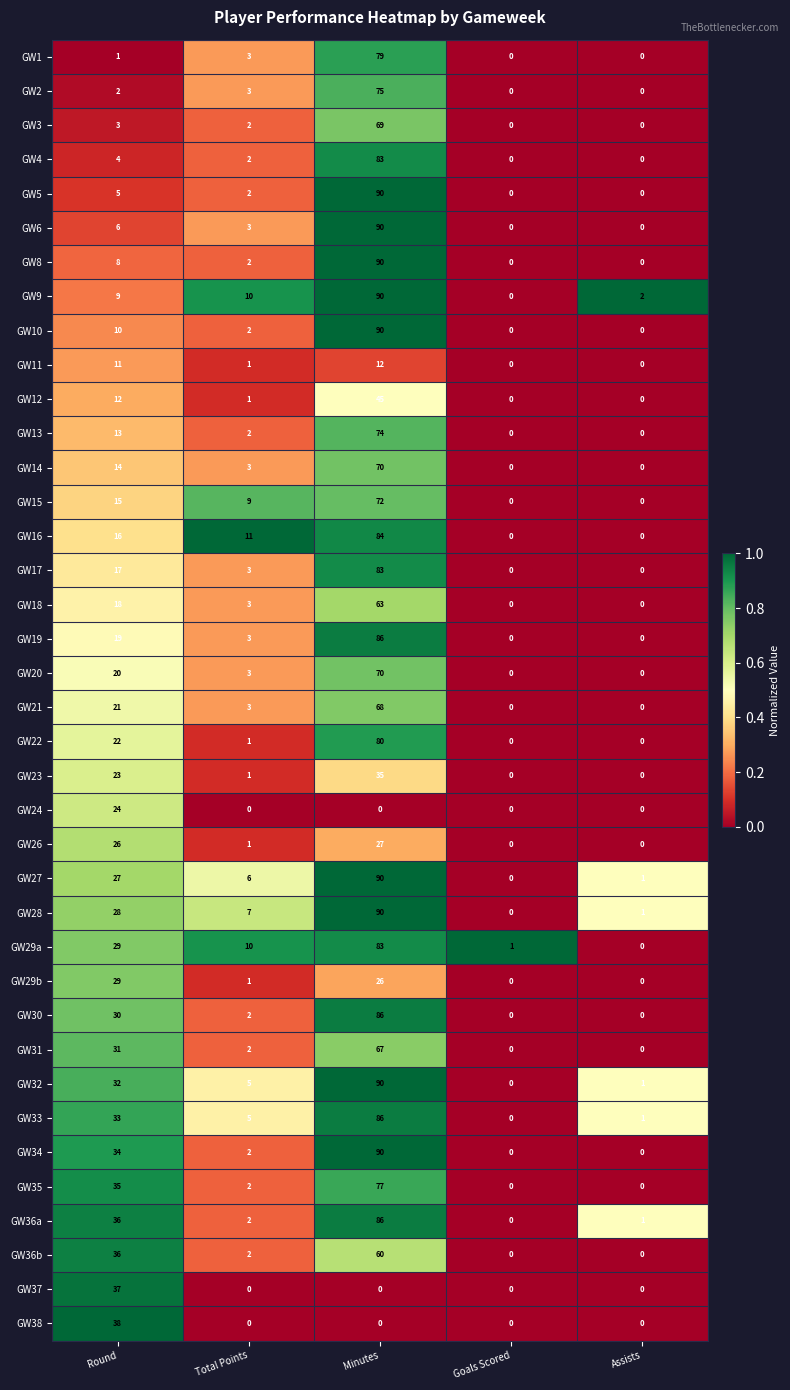

What is the average value of the GW38 series?

8